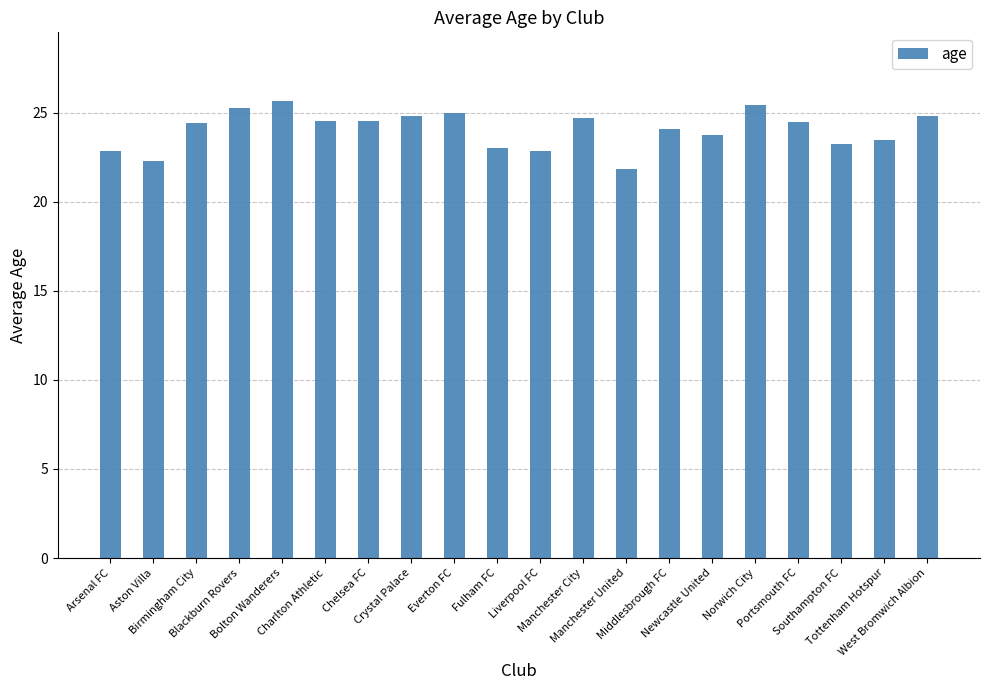

What is the average value?

24.1